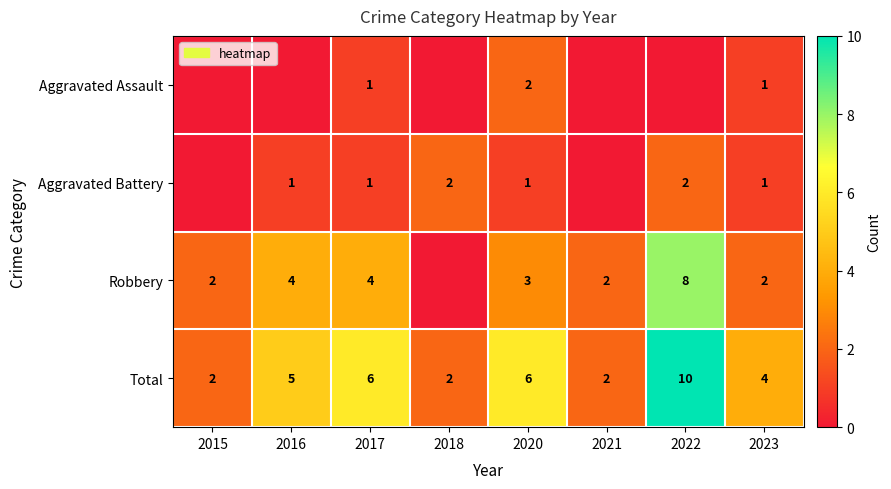

What is the difference between the Total values at 2022 and 2023?

6